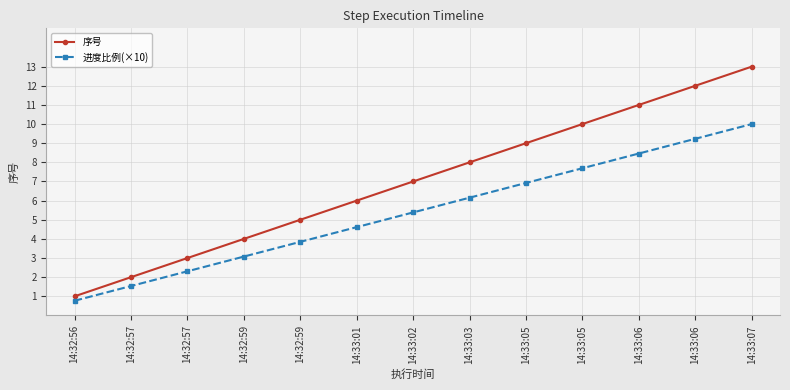

At 14:33:05, list the series in order from smallest to largest.

进度比例(×10), 序号